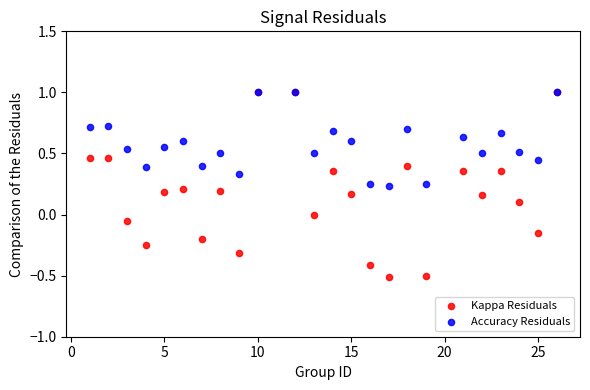

What are all the series names shown in the legend?

Kappa Residuals, Accuracy Residuals